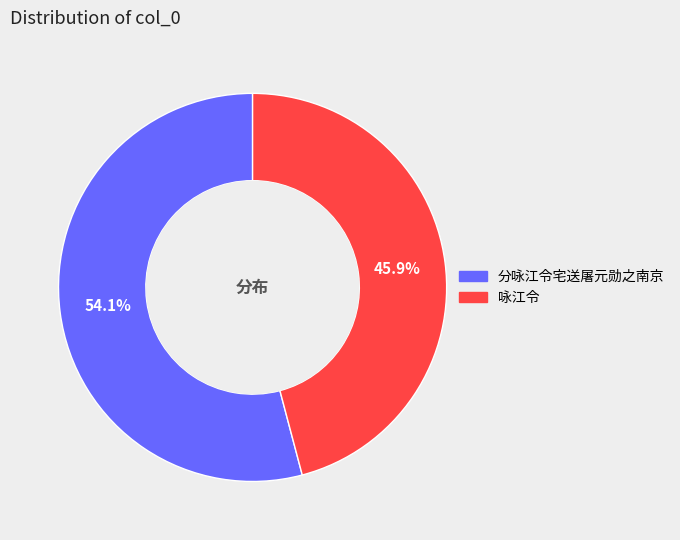

Rank the categories by value from highest to lowest.

分咏江令宅送屠元勋之南京, 咏江令